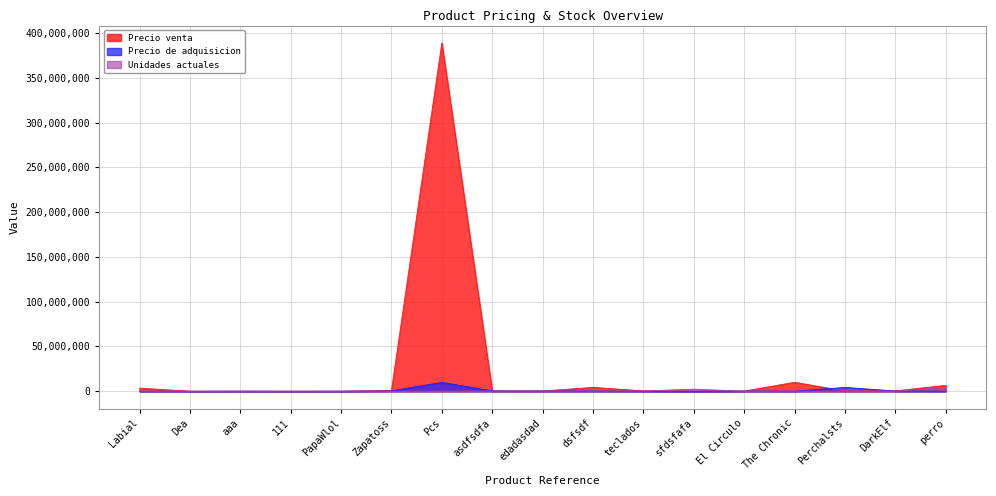

In Unidades actuales, how many points are lower than both neighbors (excluding endpoints)?

5